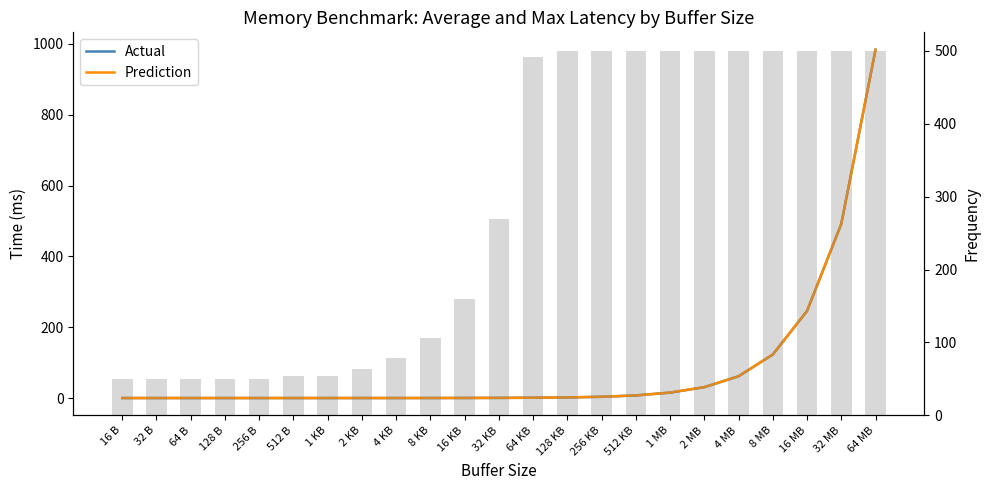

Count the number of data series in this chart.

2